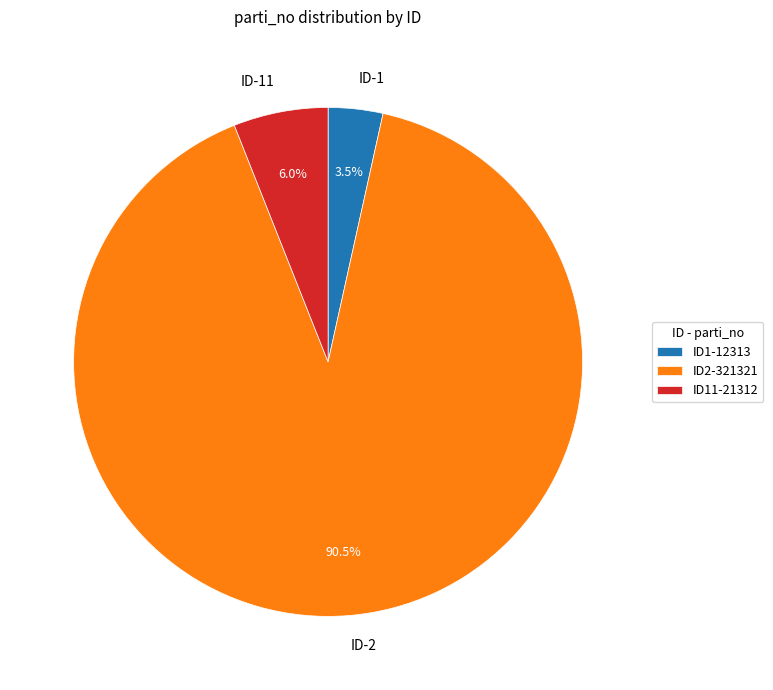

Is there a majority slice in this chart?

Yes